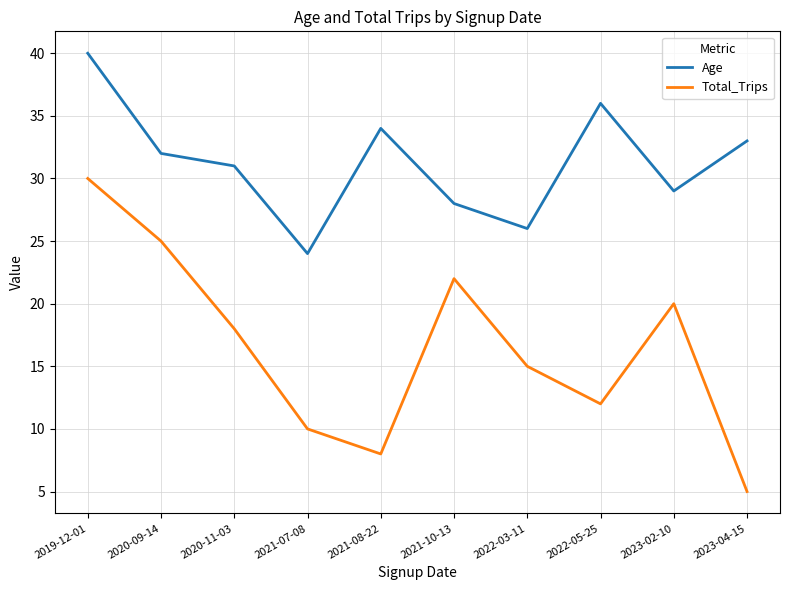

What is the difference between the second highest and second lowest values in the Age series?

10